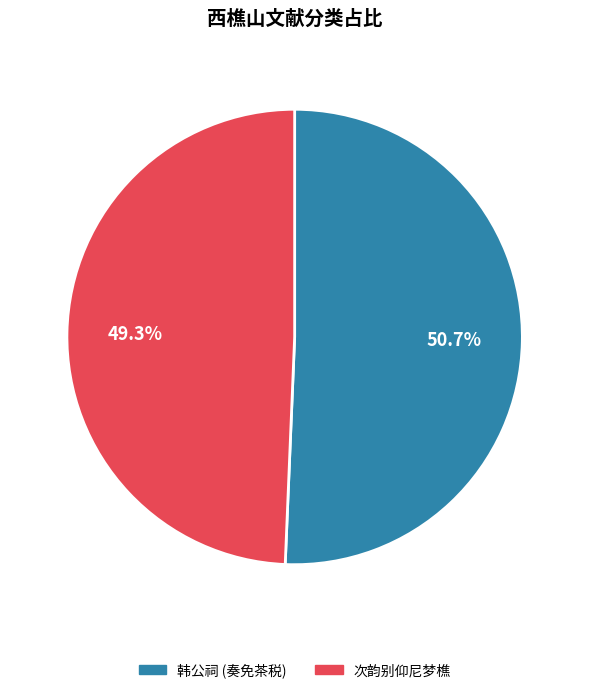

How many slices are in this pie chart?

2